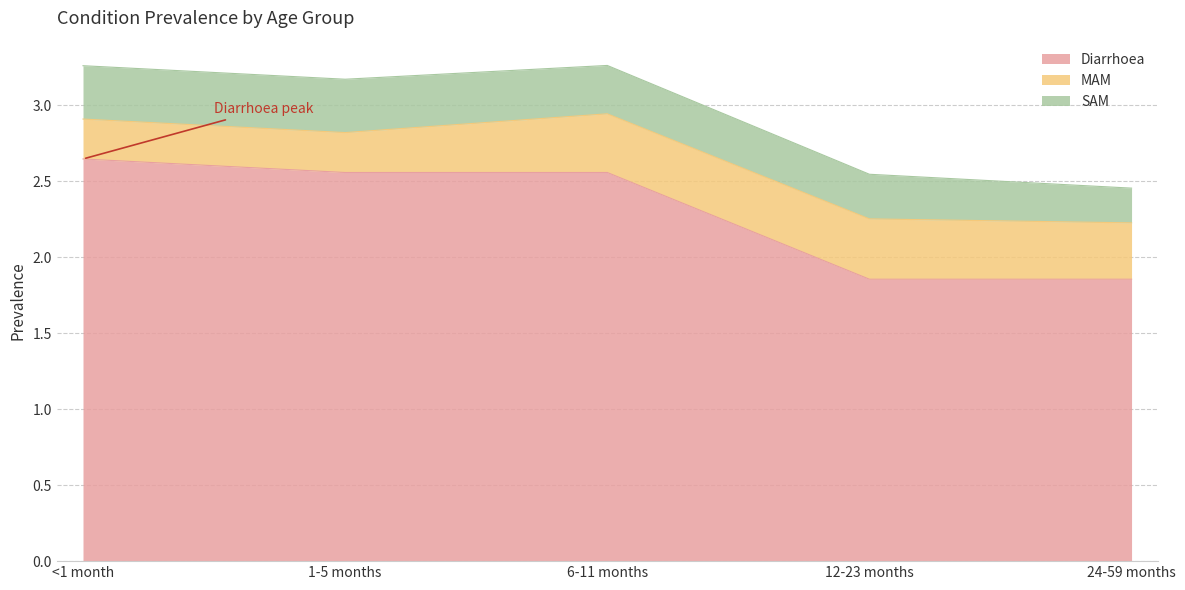

What is the sum of the Diarrhoea values at 6-11 months and <1 month?

5.2